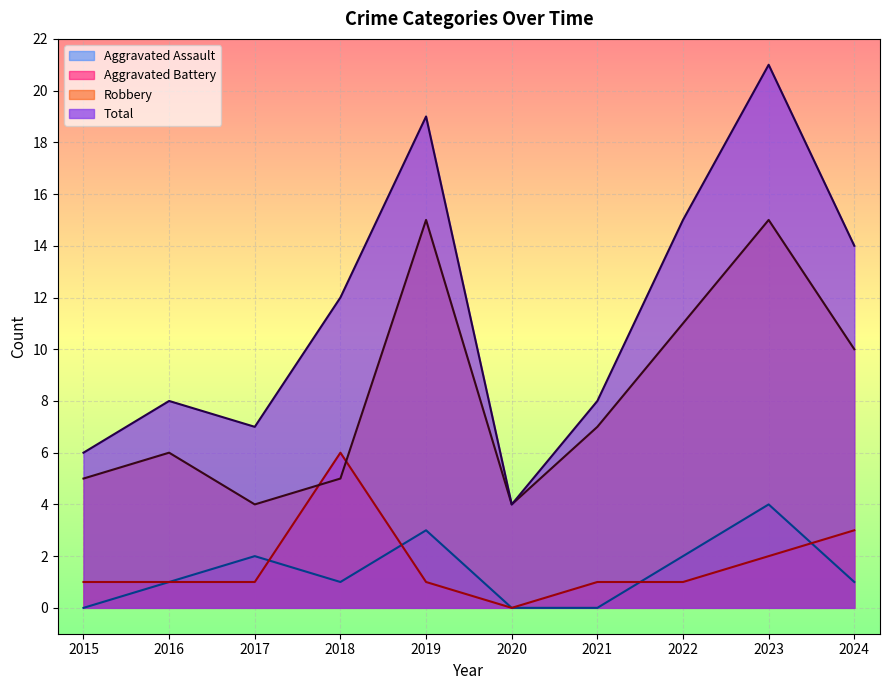

Reading right to left, transcribe all the data shown in this chart.

Aggravated Assault: 1	4	2	0	0	3	1	2	1	0
Aggravated Battery: 3	2	1	1	0	1	6	1	1	1
Robbery: 10	15	11	7	4	15	5	4	6	5
Total: 14	21	15	8	4	19	12	7	8	6